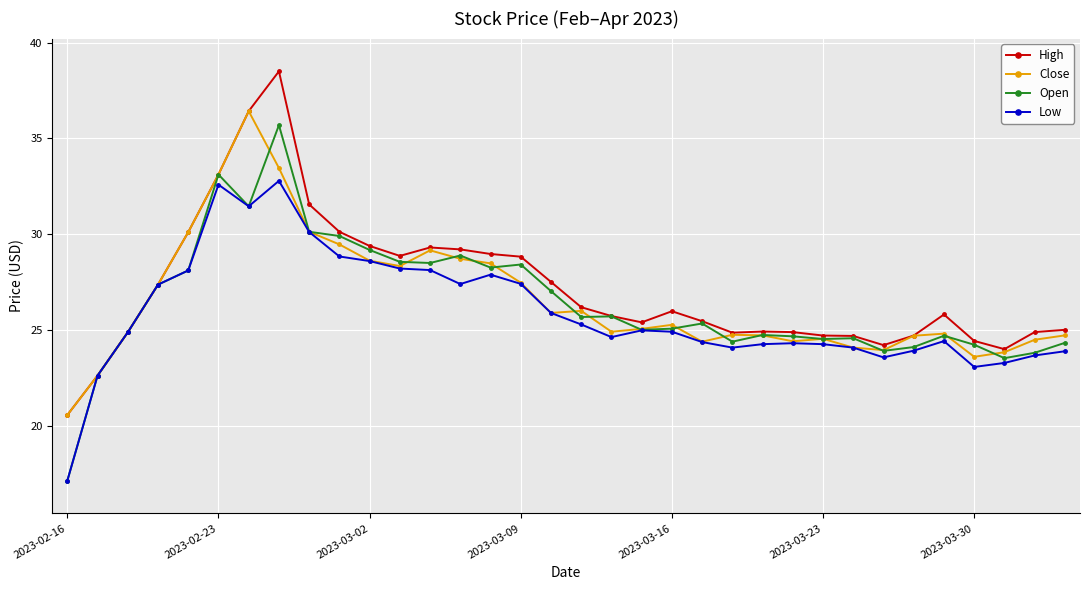

What is the maximum value shown in the chart?

38.5